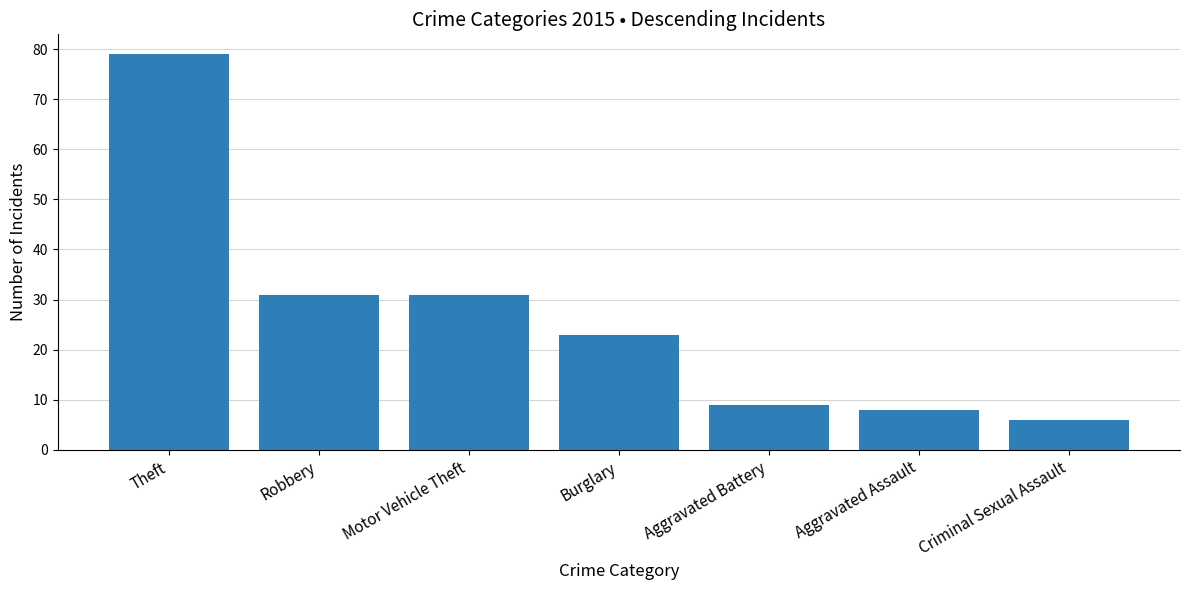

Is it true that the value at Burglary is 23?

True